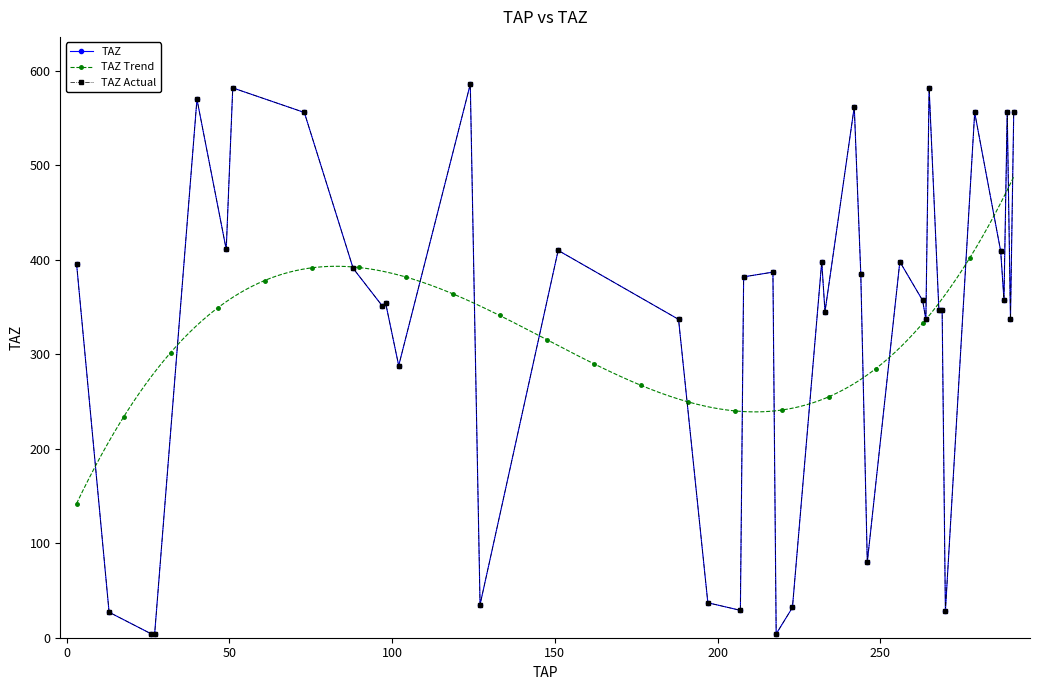

How many interior local valleys (lower than both neighbors) does the data have?

12